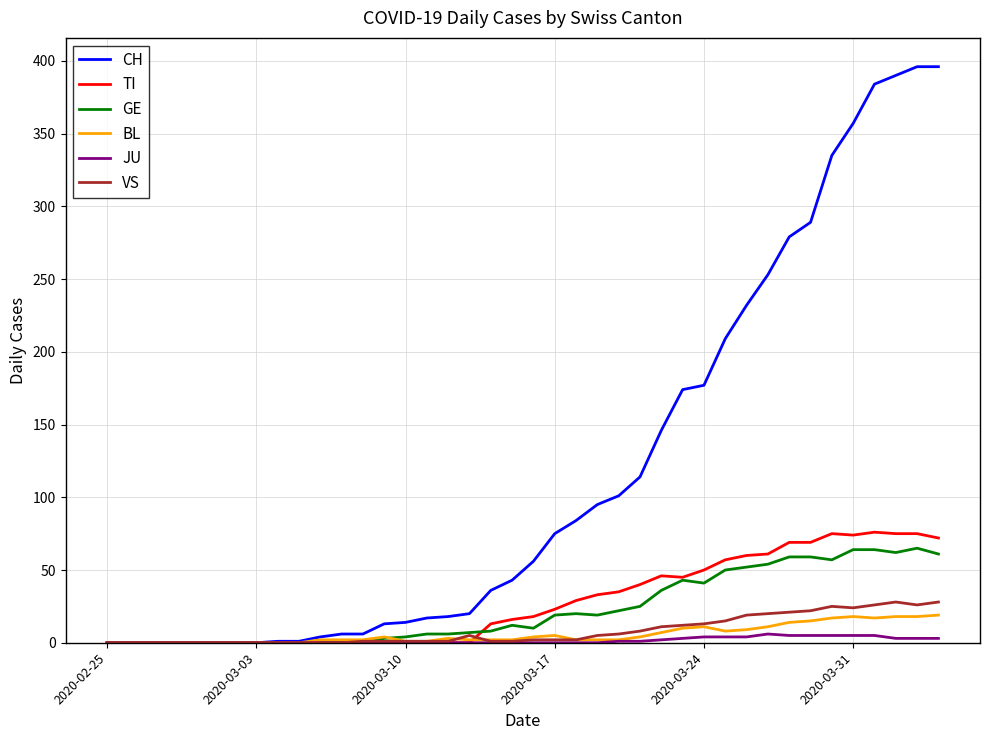

Which series has the largest range (max minus min)?

CH